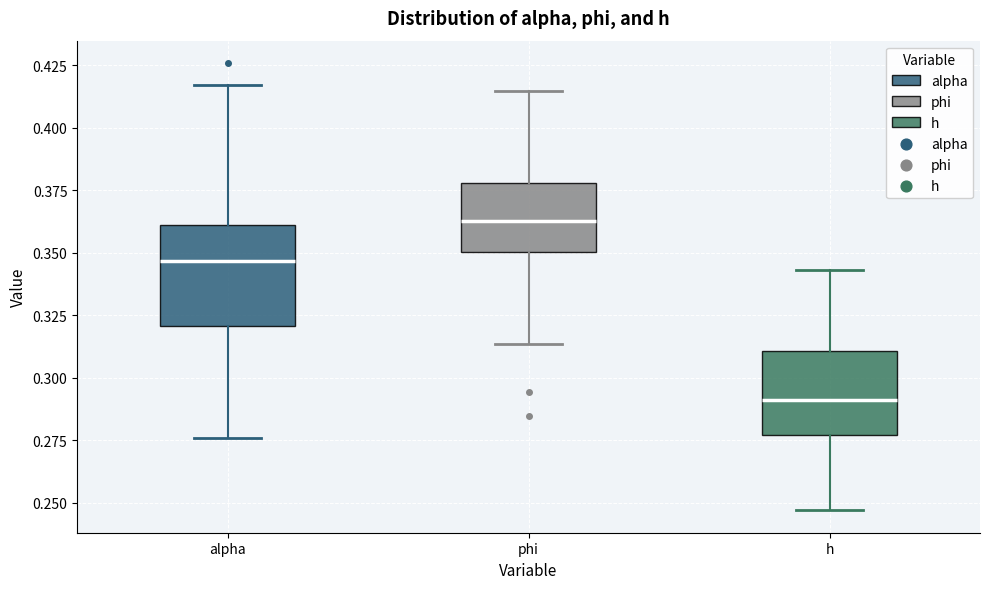

Reading left to right, transcribe this box plot: for each box, give where its median line is, the range the box spans, and where its two whiskers end, as read against the y-axis. The values are not printed on the chart, so give them approximately, as read against the axis.

alpha: median 0.345, box 0.320 to 0.360, whiskers 0.275 to 0.415
phi: median 0.365, box 0.350 to 0.380, whiskers 0.315 to 0.415
h: median 0.290, box 0.275 to 0.310, whiskers 0.245 to 0.345